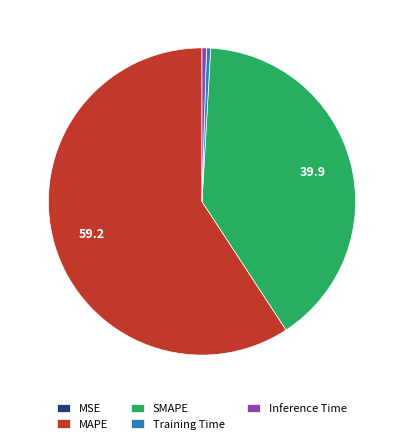

True or false: Training Time accounts for 0% of the total.

True